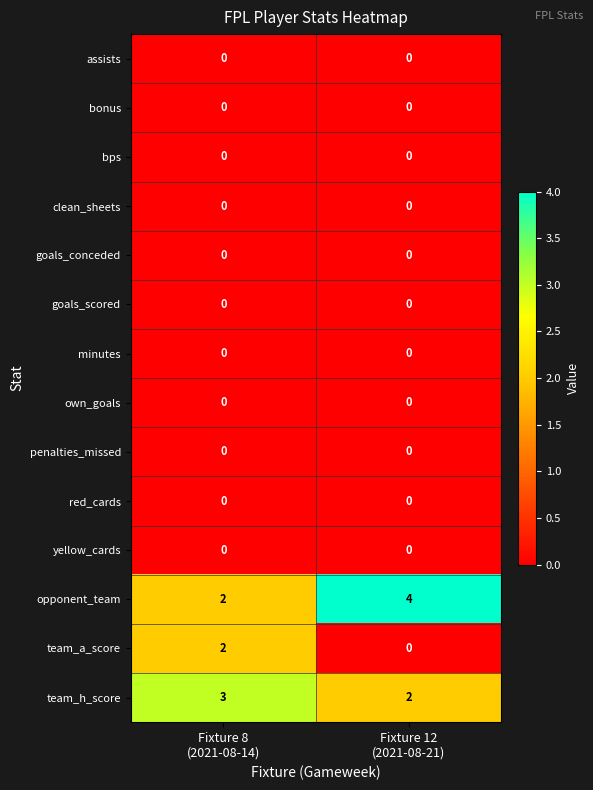

Which series has the largest total across all categories?

opponent_team